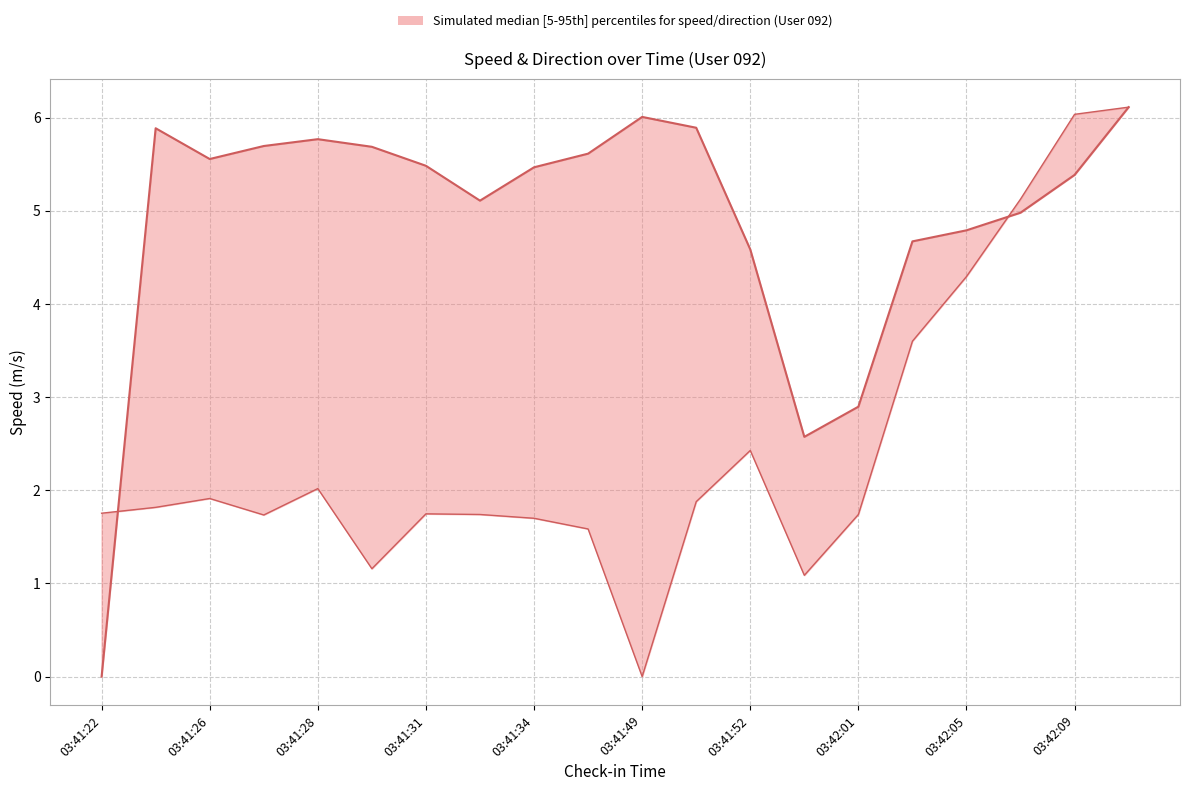

True or false: speed (median) has more than 1 interior local peaks.

True